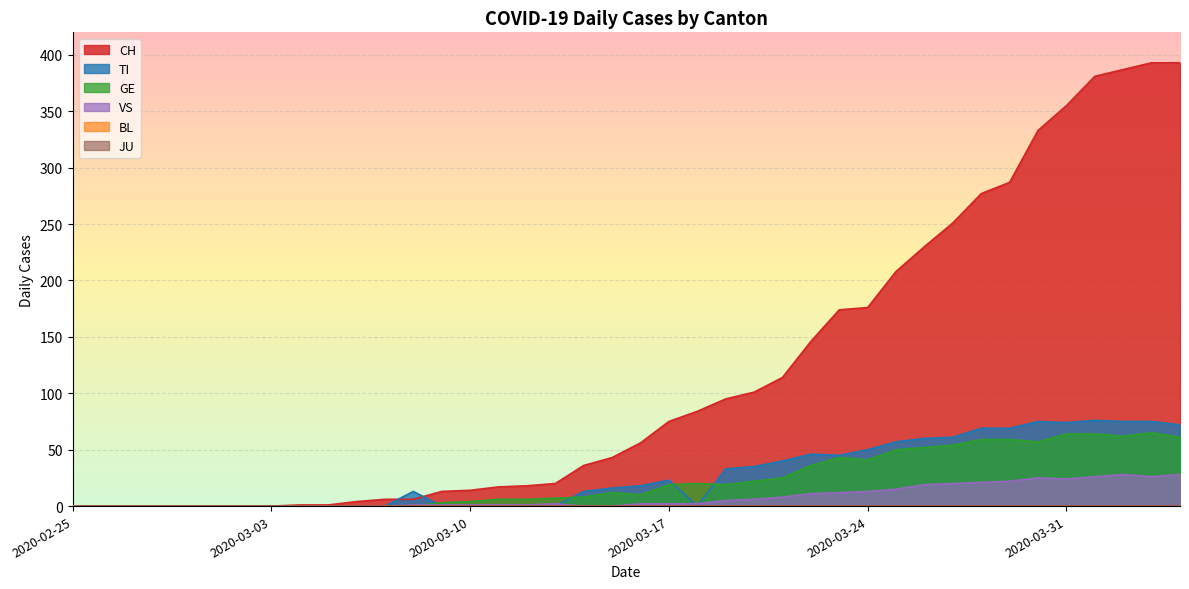

Reading right to left, transcribe all the data shown in this chart.

CH: 2020-04-04=393	2020-04-03=393	2020-04-02=387	2020-04-01=381	2020-03-31=355	2020-03-30=333	2020-03-29=287	2020-03-28=277	2020-03-27=251	2020-03-26=230	2020-03-25=208	2020-03-24=176	2020-03-23=174	2020-03-22=146	2020-03-21=114	2020-03-20=101	2020-03-19=95	2020-03-18=84	2020-03-17=75	2020-03-16=56	2020-03-15=43	2020-03-14=36	2020-03-13=20	2020-03-12=18	2020-03-11=17	2020-03-10=14	2020-03-09=13	2020-03-08=6	2020-03-07=6	2020-03-06=4	2020-03-05=1	2020-03-04=1	2020-03-03=0	2020-03-02=0	2020-03-01=0	2020-02-29=0	2020-02-28=0	2020-02-27=0	2020-02-26=0	2020-02-25=0
TI: 2020-04-04=72	2020-04-03=75	2020-04-02=75	2020-04-01=76	2020-03-31=74	2020-03-30=75	2020-03-29=69	2020-03-28=69	2020-03-27=61	2020-03-26=60	2020-03-25=57	2020-03-24=50	2020-03-23=45	2020-03-22=46	2020-03-21=40	2020-03-20=35	2020-03-19=33	2020-03-18=0	2020-03-17=23	2020-03-16=18	2020-03-15=16	2020-03-14=13	2020-03-13=0	2020-03-12=0	2020-03-11=0	2020-03-10=0	2020-03-09=0	2020-03-08=13	2020-03-07=0	2020-03-06=0	2020-03-05=0	2020-03-04=0	2020-03-03=0	2020-03-02=0	2020-03-01=0	2020-02-29=0	2020-02-28=0	2020-02-27=0	2020-02-26=0	2020-02-25=0
GE: 2020-04-04=61	2020-04-03=65	2020-04-02=62	2020-04-01=64	2020-03-31=64	2020-03-30=57	2020-03-29=59	2020-03-28=59	2020-03-27=54	2020-03-26=52	2020-03-25=50	2020-03-24=41	2020-03-23=43	2020-03-22=36	2020-03-21=25	2020-03-20=22	2020-03-19=19	2020-03-18=20	2020-03-17=19	2020-03-16=10	2020-03-15=12	2020-03-14=8	2020-03-13=7	2020-03-12=6	2020-03-11=6	2020-03-10=4	2020-03-09=3	2020-03-08=0	2020-03-07=0	2020-03-06=0	2020-03-05=0	2020-03-04=0	2020-03-03=0	2020-03-02=0	2020-03-01=0	2020-02-29=0	2020-02-28=0	2020-02-27=0	2020-02-26=0	2020-02-25=0
VS: 2020-04-04=28	2020-04-03=26	2020-04-02=28	2020-04-01=26	2020-03-31=24	2020-03-30=25	2020-03-29=22	2020-03-28=21	2020-03-27=20	2020-03-26=19	2020-03-25=15	2020-03-24=13	2020-03-23=12	2020-03-22=11	2020-03-21=8	2020-03-20=6	2020-03-19=5	2020-03-18=2	2020-03-17=2	2020-03-16=2	2020-03-15=0	2020-03-14=0	2020-03-13=2	2020-03-12=1	2020-03-11=1	2020-03-10=1	2020-03-09=1	2020-03-08=1	2020-03-07=0	2020-03-06=0	2020-03-05=0	2020-03-04=0	2020-03-03=0	2020-03-02=0	2020-03-01=0	2020-02-29=0	2020-02-28=0	2020-02-27=0	2020-02-26=0	2020-02-25=0